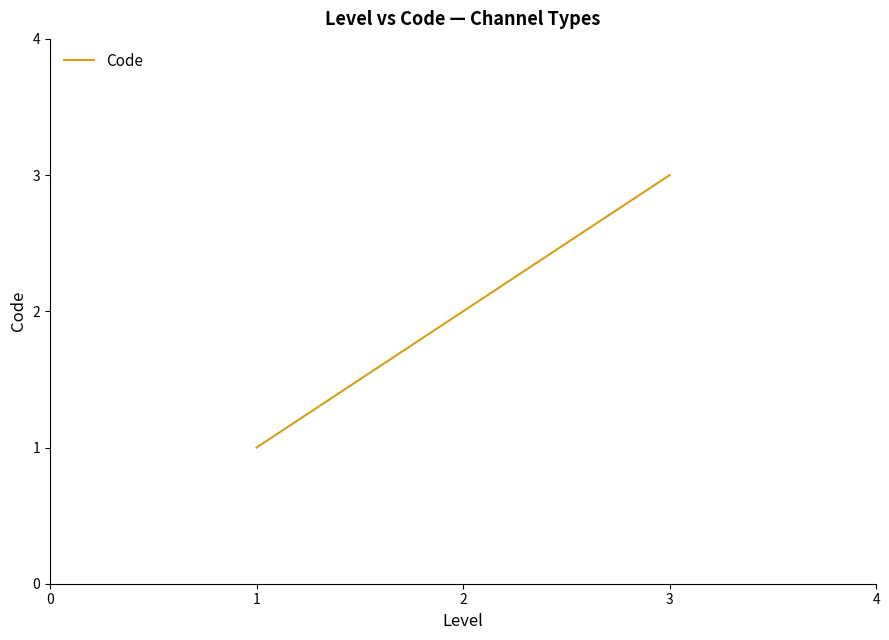

What is the maximum value shown in the chart?

3